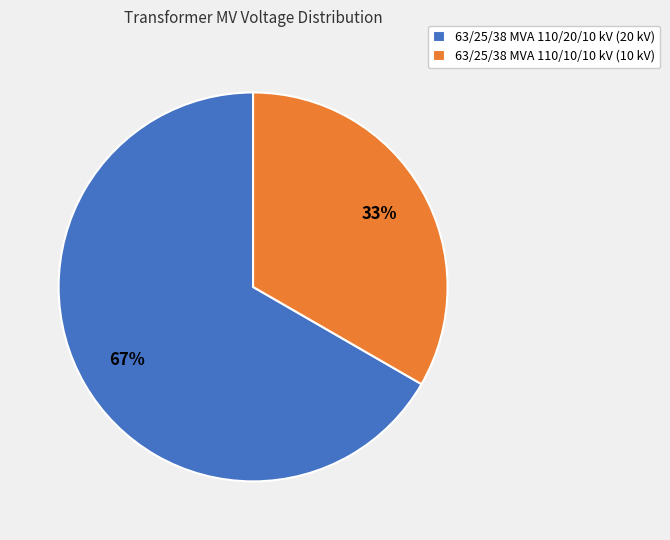

What percentage is the 63/25/38 MVA 110/10/10 kV slice, to the nearest percent?

33%